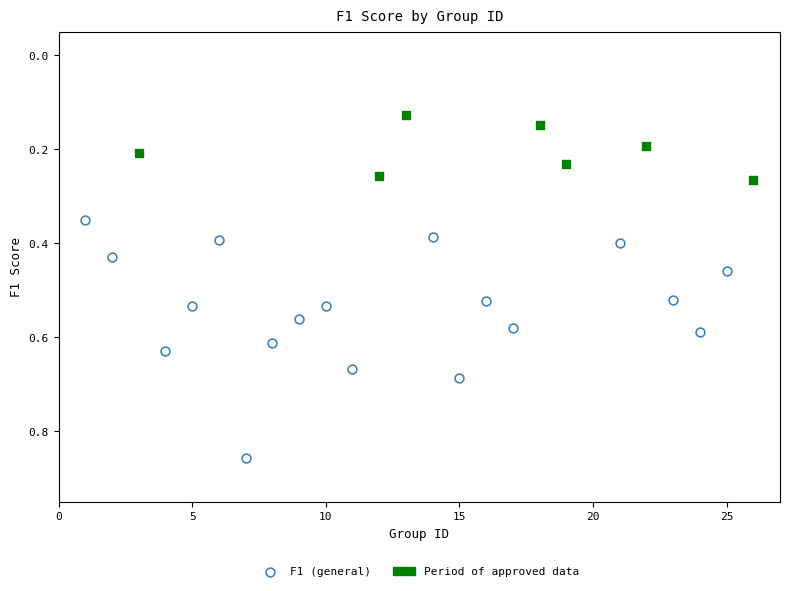

Which series contains the lowest Y value?

Period of approved data